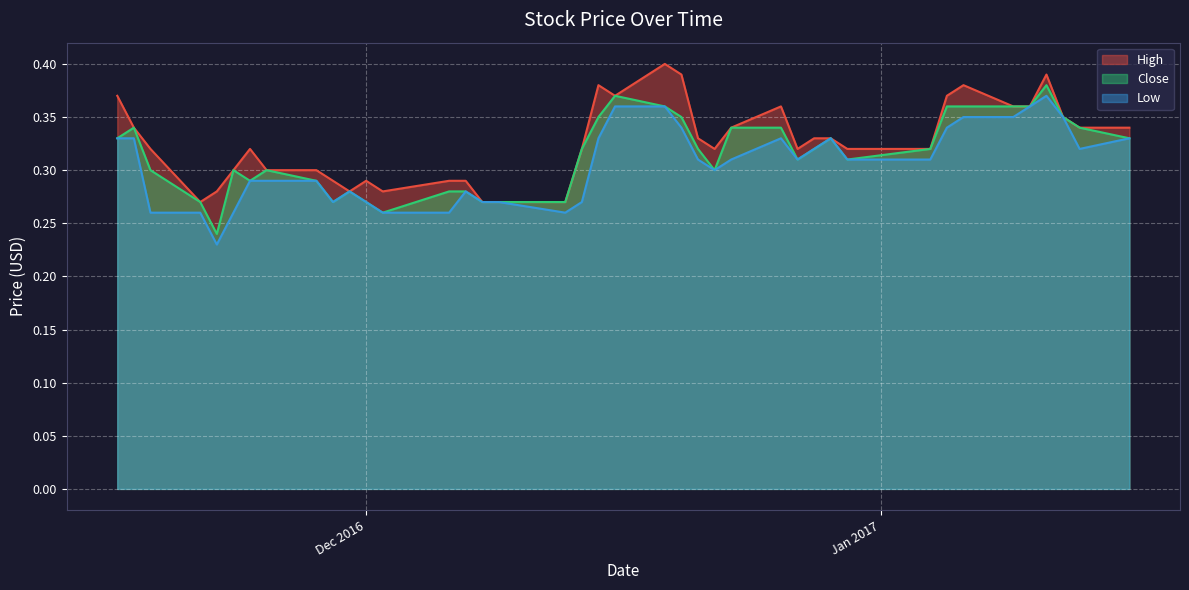

Which series changed the most between 2017-01-11 and 2017-01-13?

High